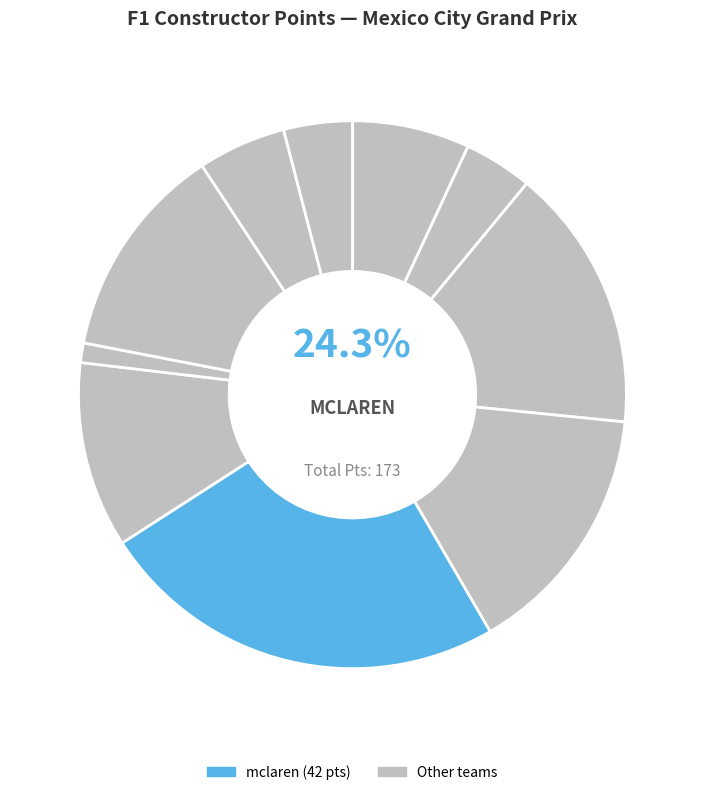

To the nearest percent, what is the combined percentage of red_bull and haas?

28%